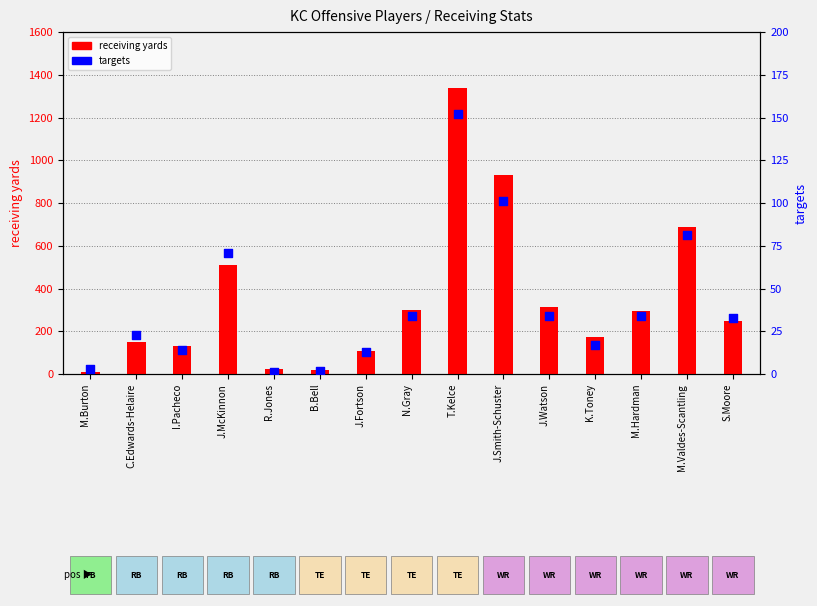

At which category is the sum across all series the highest?

T.Kelce